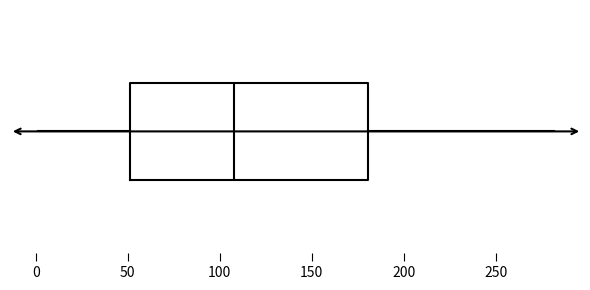

Read this box plot against the x-axis: the position of the median line, the range covered by the box, and the ends of both whiskers. The values are not printed on the chart, so give them approximately, as read against the axis.

median 110, box 50 to 180, whiskers 0 to 280